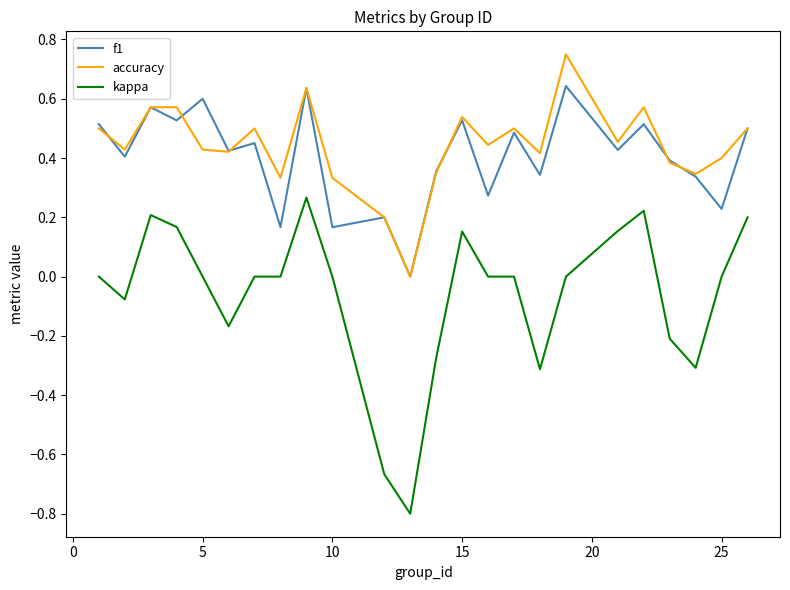

Rank the series by their maximum value, from lowest to highest.

kappa, f1, accuracy